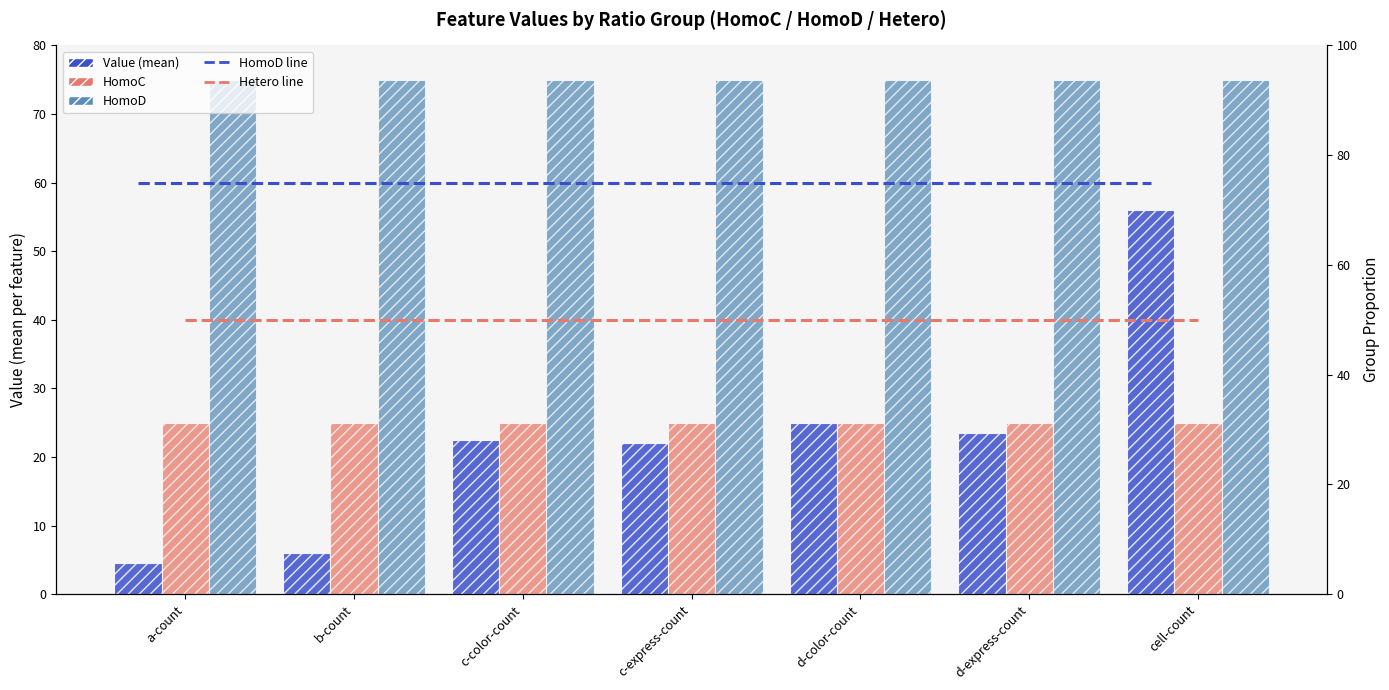

At which category is the sum across all series the highest?

cell-count